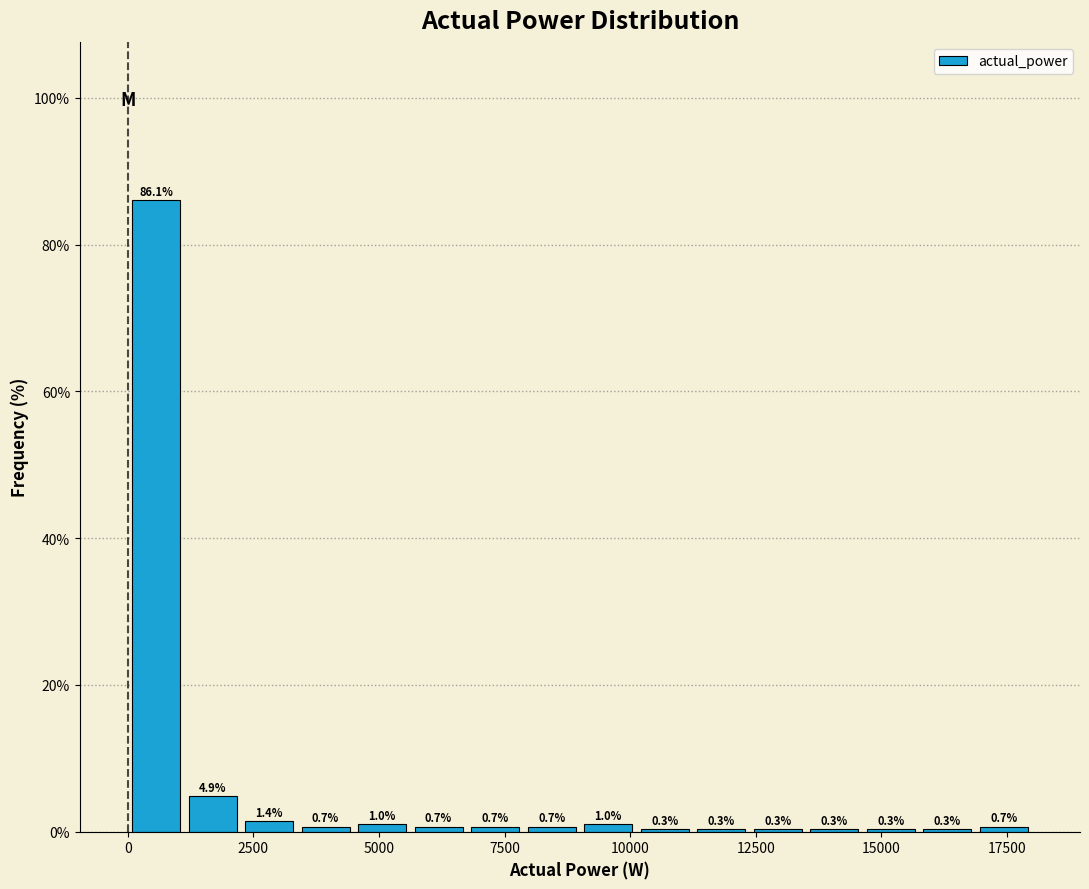

Read against the x-axis, roughly where is the centre of the tallest bar?

500